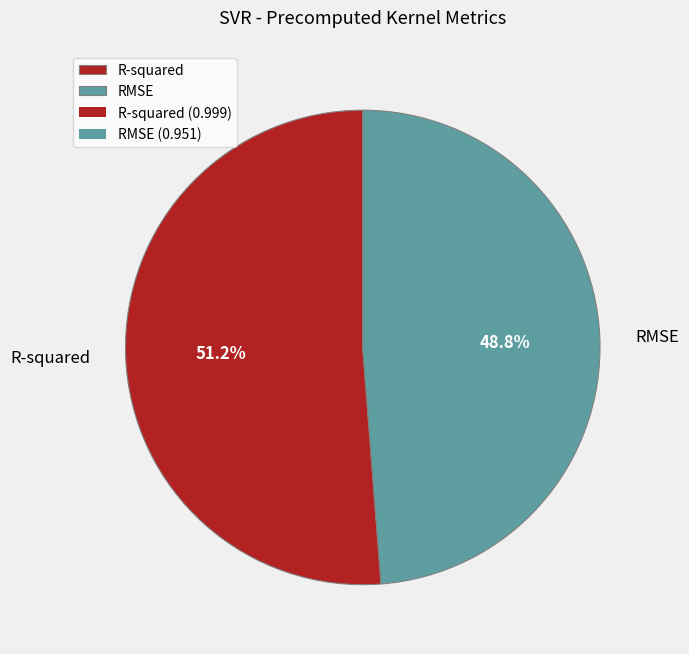

What percentage is the RMSE slice, to the nearest percent?

49%